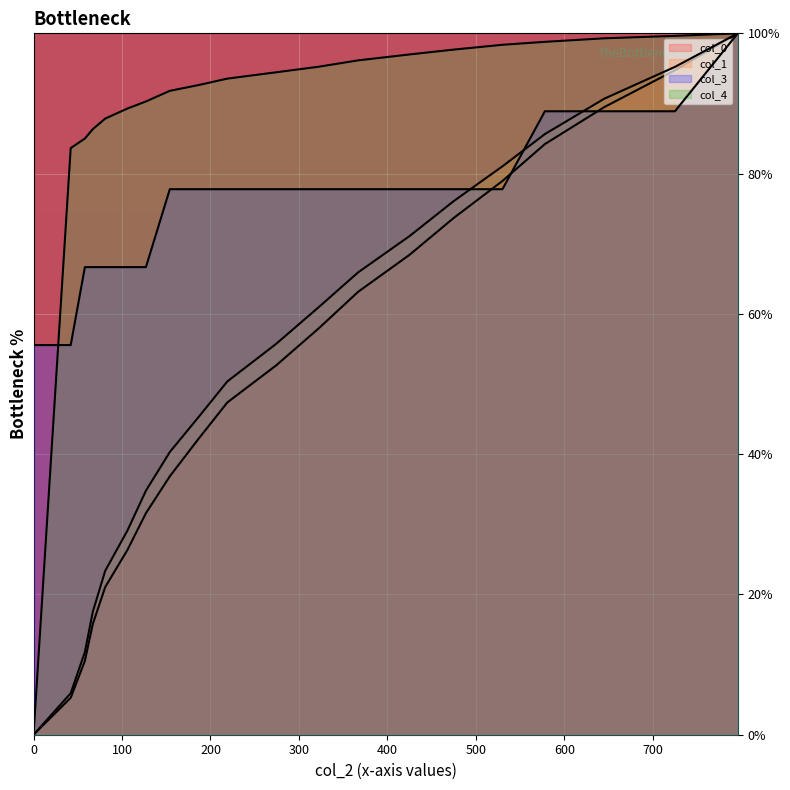

At which category is the sum across all series the highest?

796